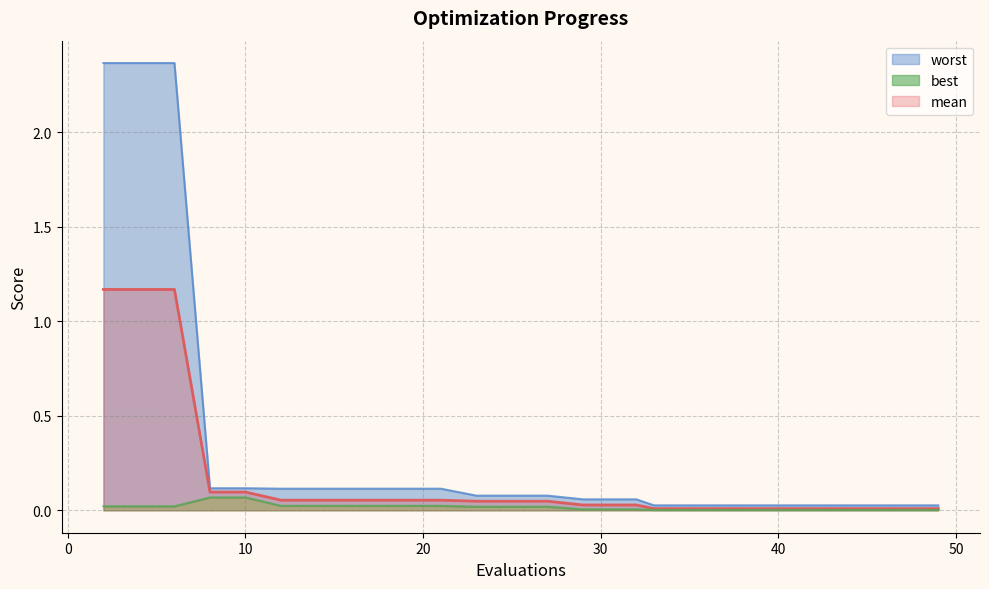

How many categories are shown in the chart?

30